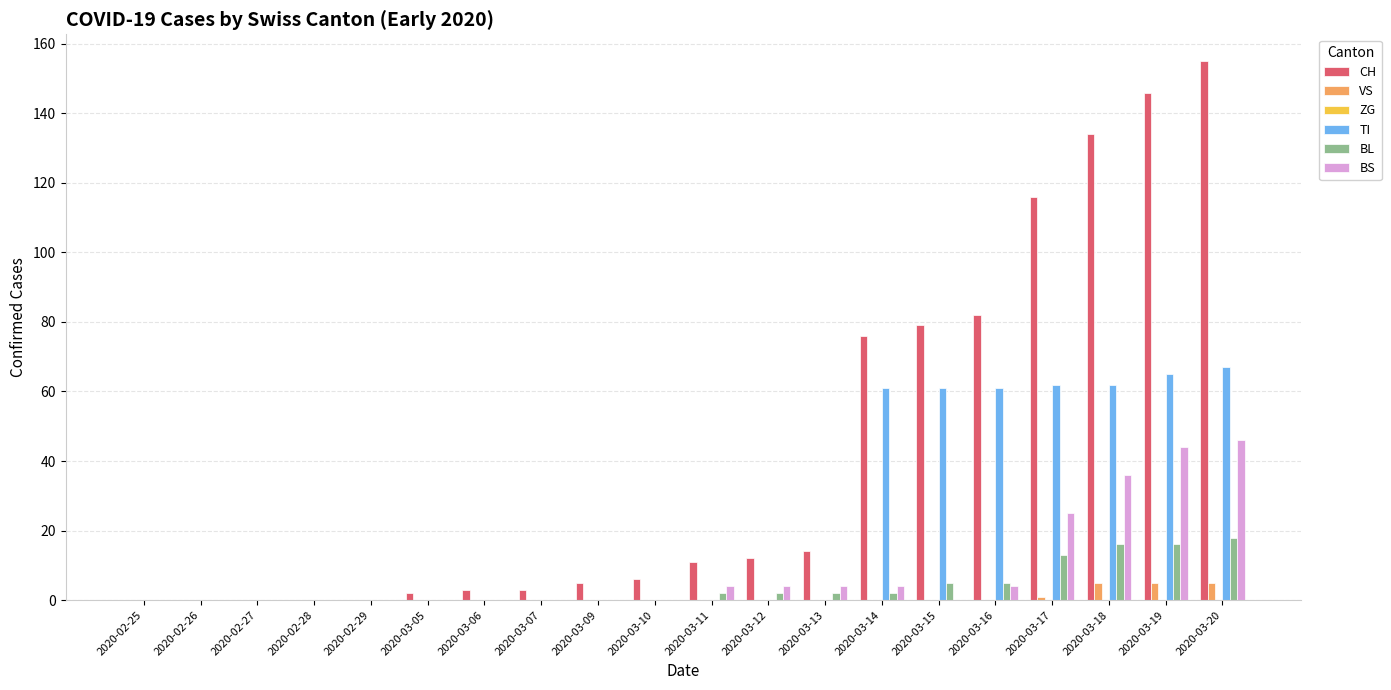

What is the sum of the VS values at 2020-03-16 and 2020-03-19?

5